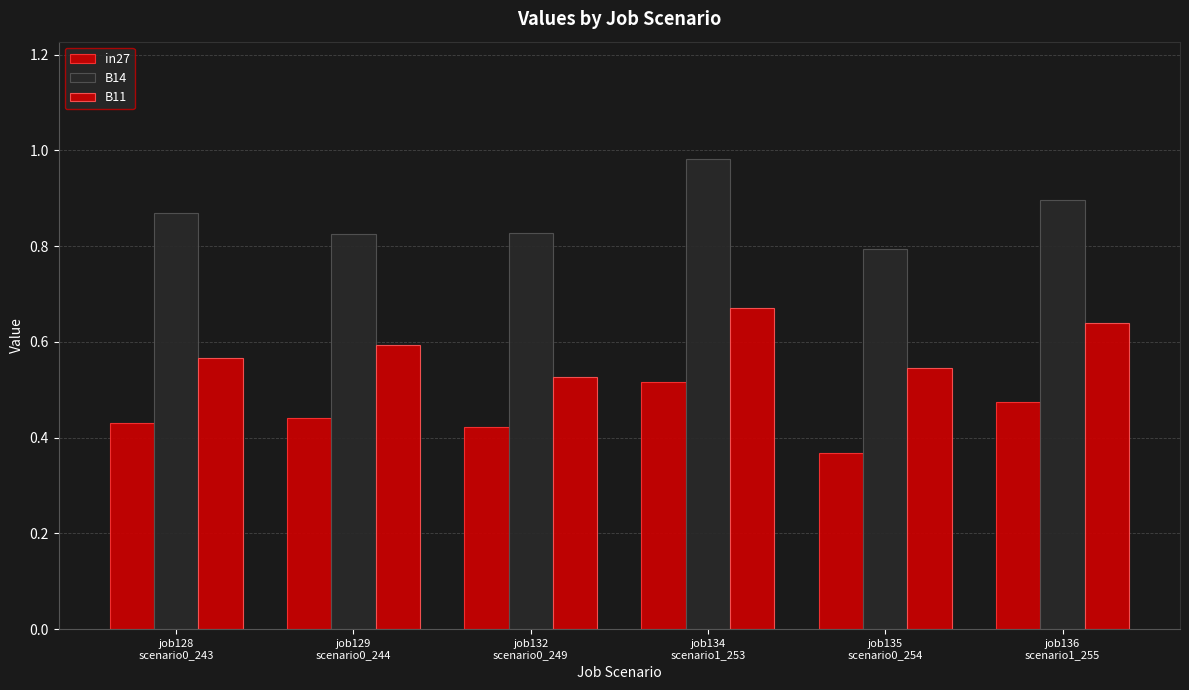

Reading left to right, transcribe all the data shown in this chart.

in27: job128
scenario0_243=0.4	job129
scenario0_244=0.4	job132
scenario0_249=0.4	job134
scenario1_253=0.5	job135
scenario0_254=0.4	job136
scenario1_255=0.5
B14: job128
scenario0_243=0.9	job129
scenario0_244=0.8	job132
scenario0_249=0.8	job134
scenario1_253=1.0	job135
scenario0_254=0.8	job136
scenario1_255=0.9
B11: job128
scenario0_243=0.6	job129
scenario0_244=0.6	job132
scenario0_249=0.5	job134
scenario1_253=0.7	job135
scenario0_254=0.5	job136
scenario1_255=0.6